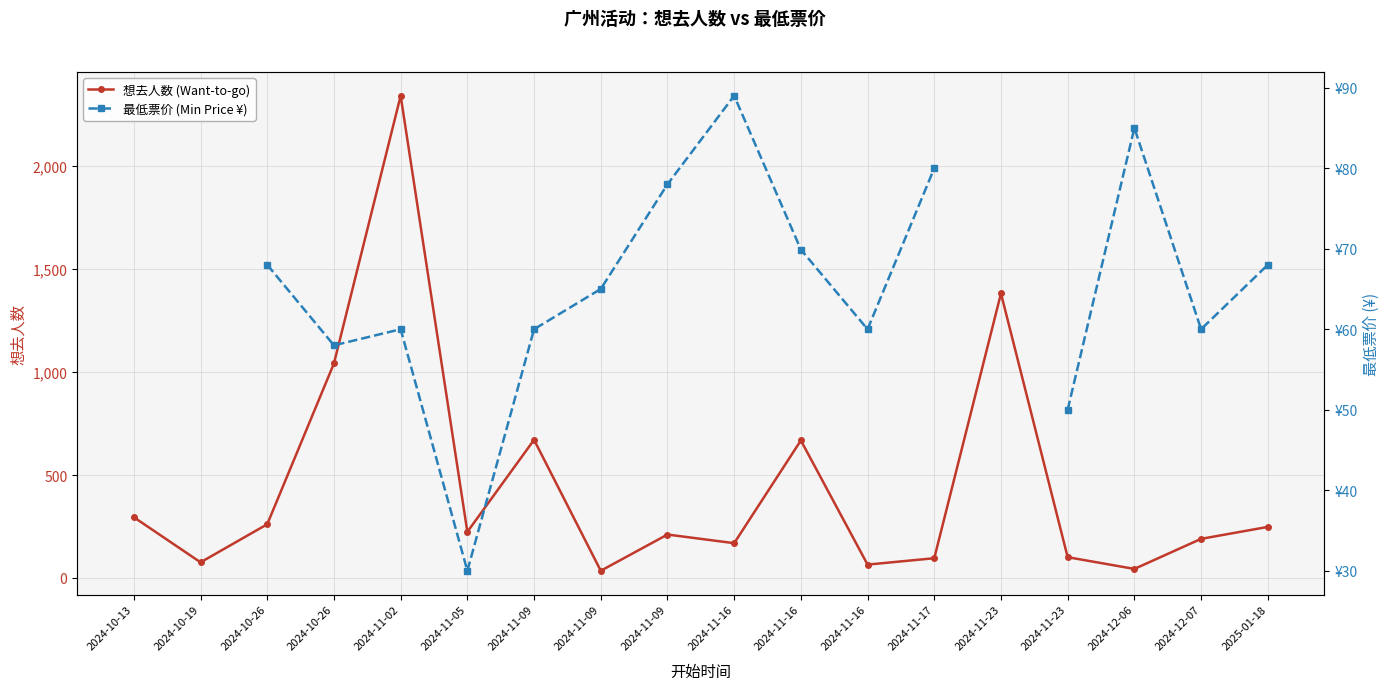

How many lines are shown in the chart?

2